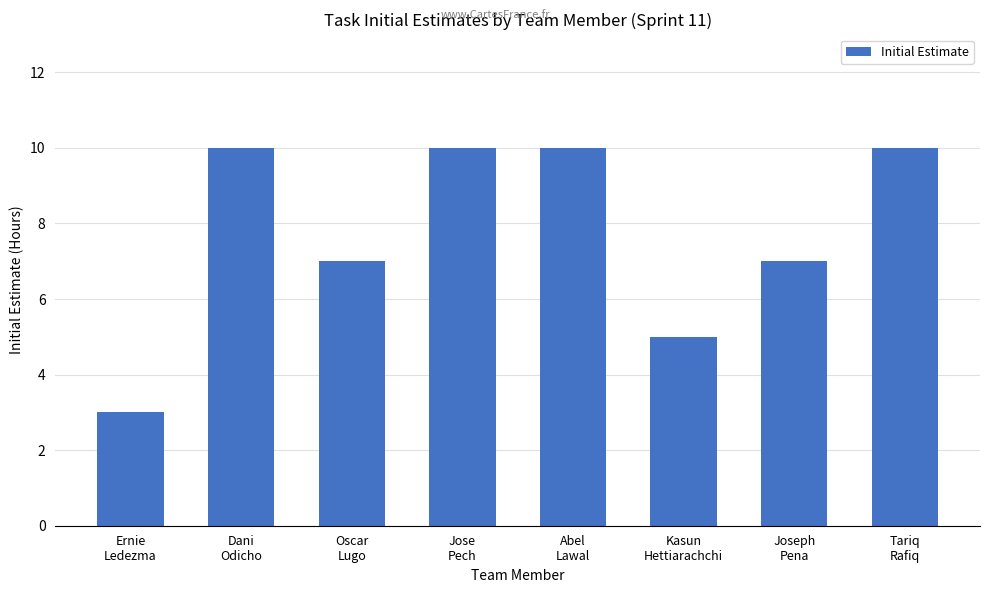

What is the difference between the values at Dani
Odicho and Joseph
Pena?

3